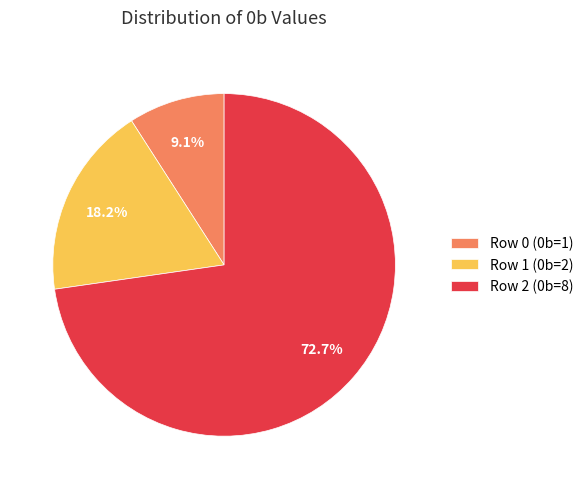

How many slices are in this pie chart?

3